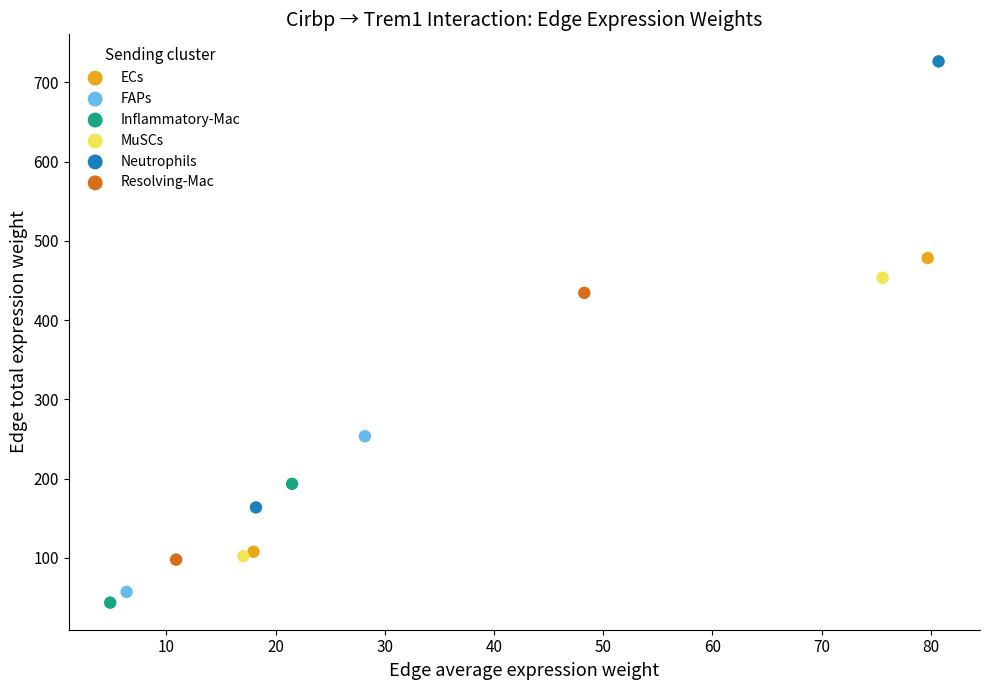

Which series has the widest spread of Y values?

Neutrophils